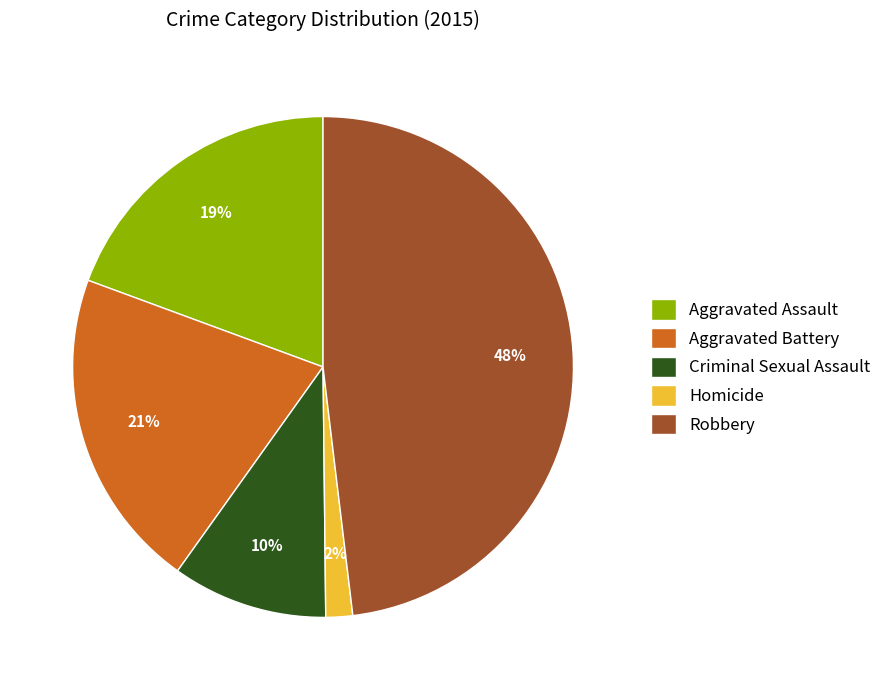

Do Homicide and Aggravated Assault together represent more than half of the pie?

No